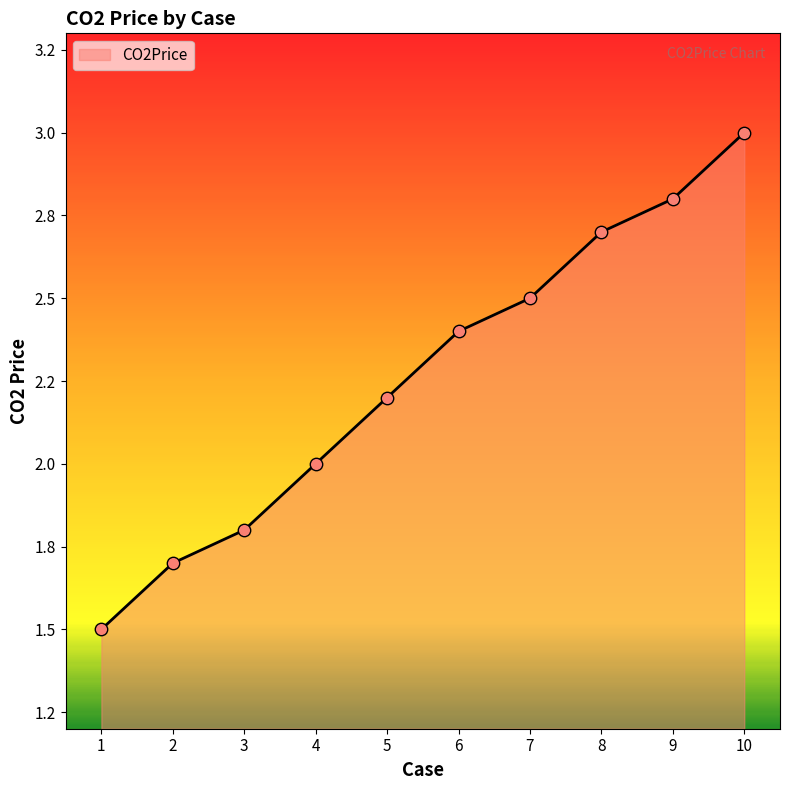

What is the change in value from 8 to 9?

+0.1